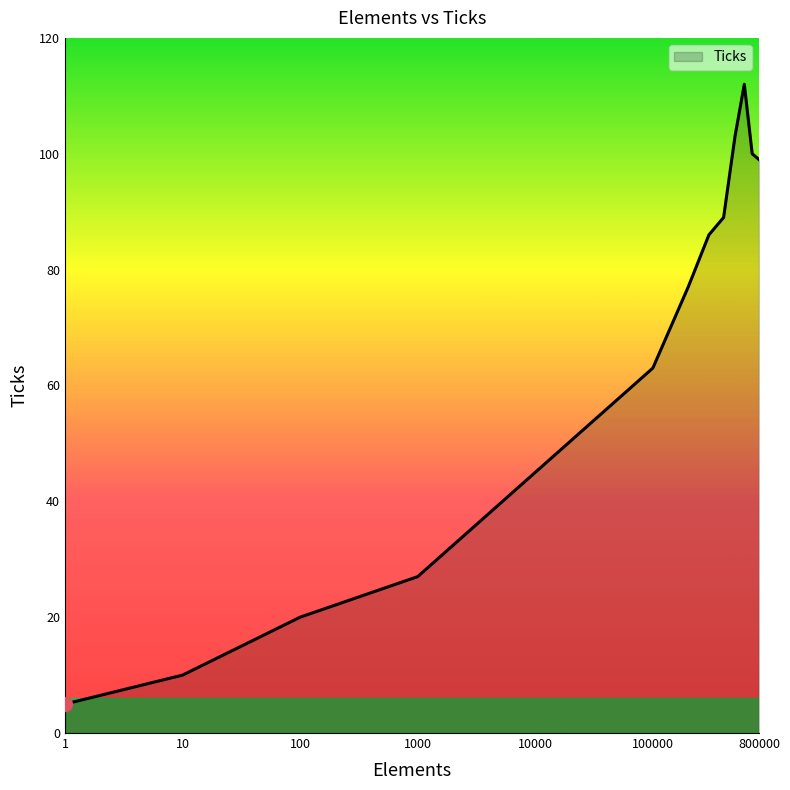

What is the maximum value shown in the chart?

112